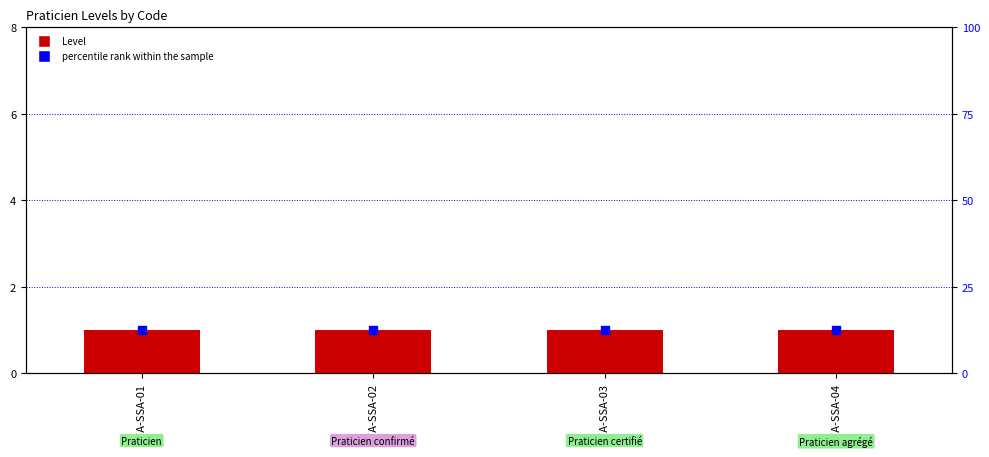

Which series has the largest Y range (max minus min)?

Level